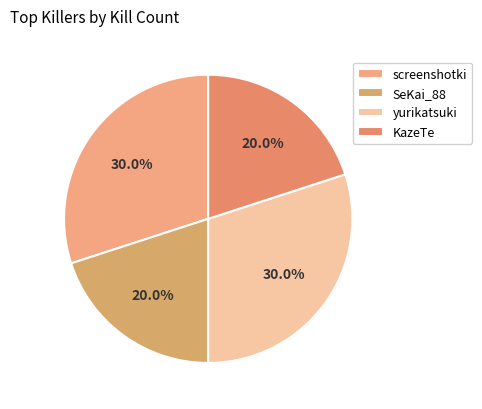

How many segments does this pie chart have?

4